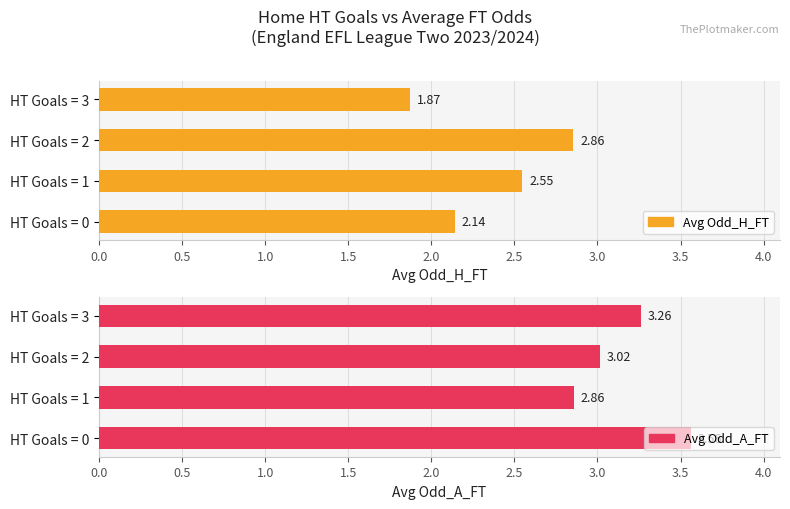

How many bars are there in each group?

2